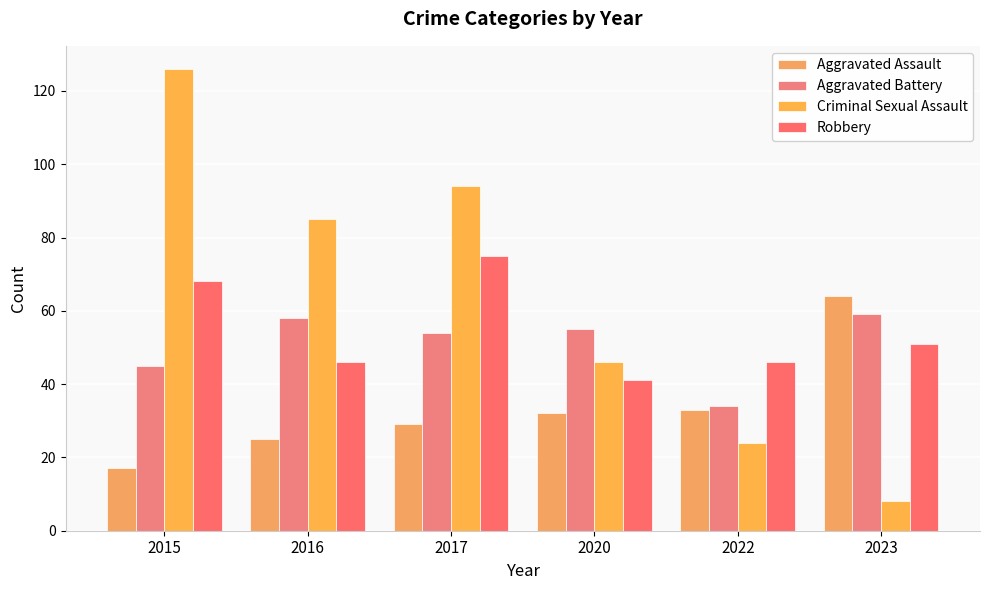

Reading left to right, extract all data points from this chart.

Aggravated Assault: 17	25	29	32	33	64
Aggravated Battery: 45	58	54	55	34	59
Criminal Sexual Assault: 126	85	94	46	24	8
Robbery: 68	46	75	41	46	51